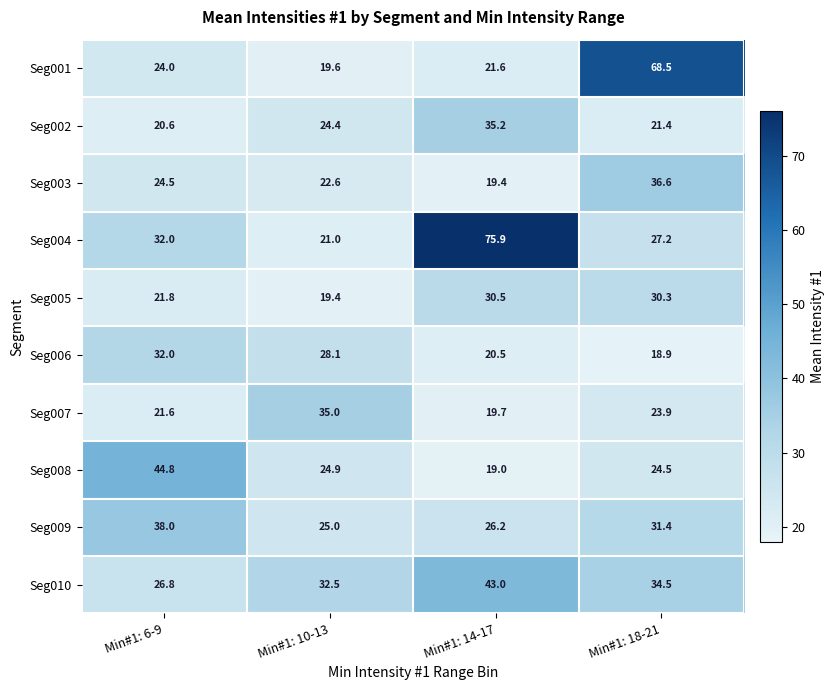

What is the minimum value shown in the chart?

18.9